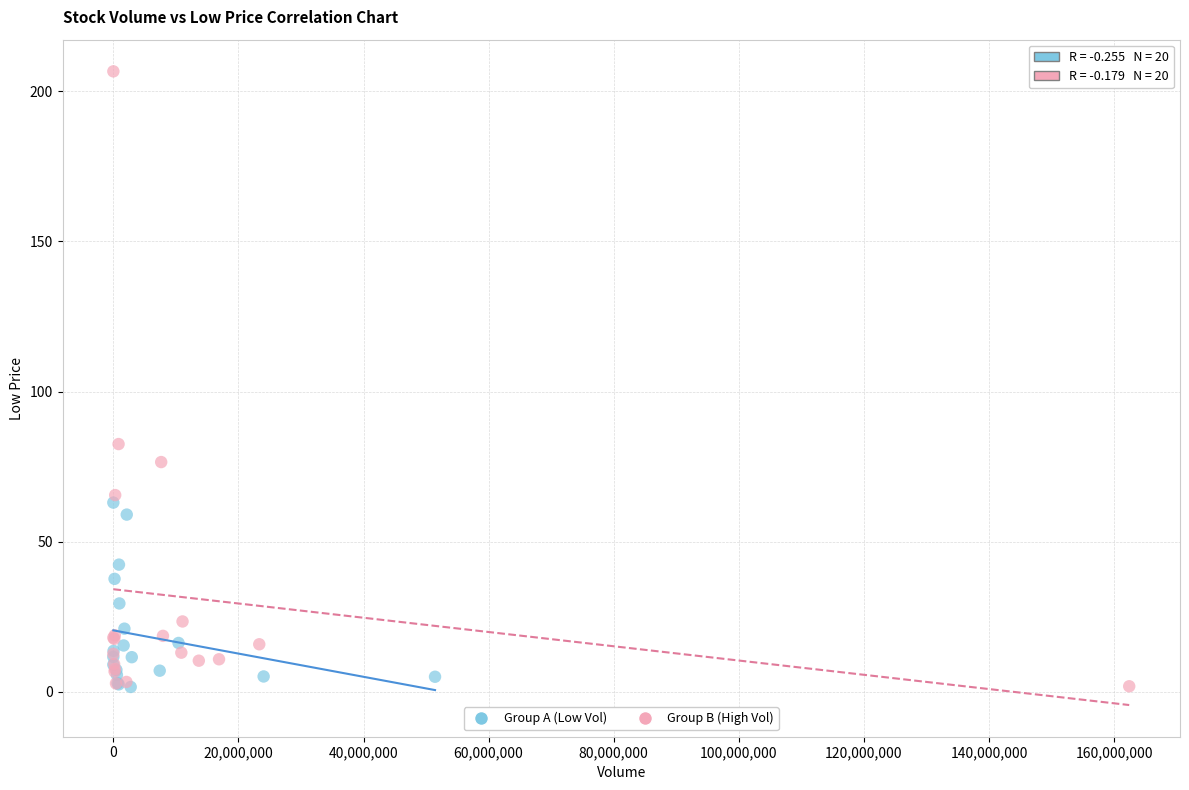

Which series has the largest Y range (max minus min)?

Group B (High Vol)